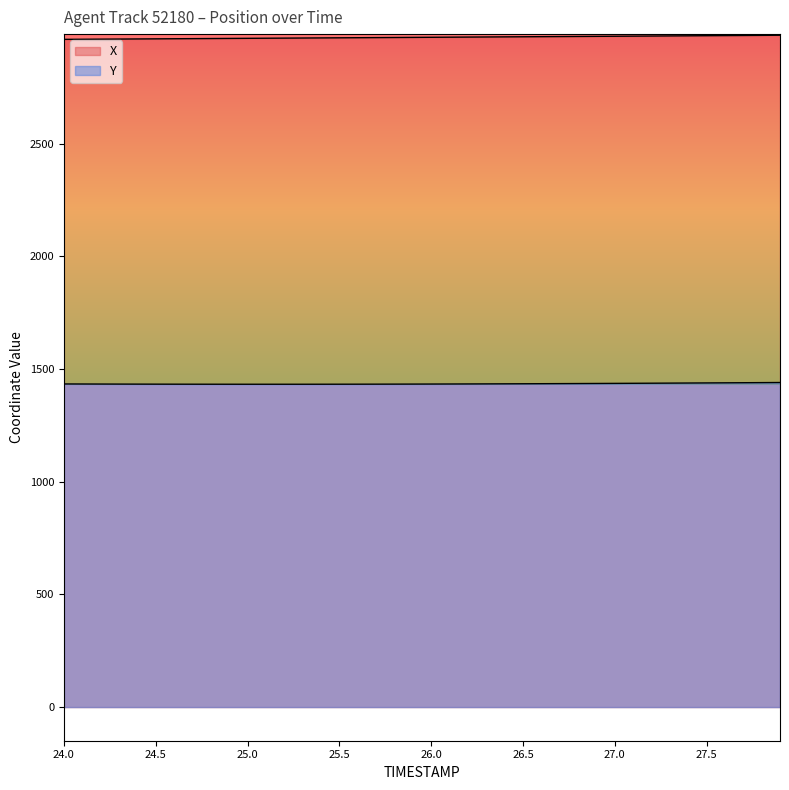

How many distinct data groups are displayed?

2